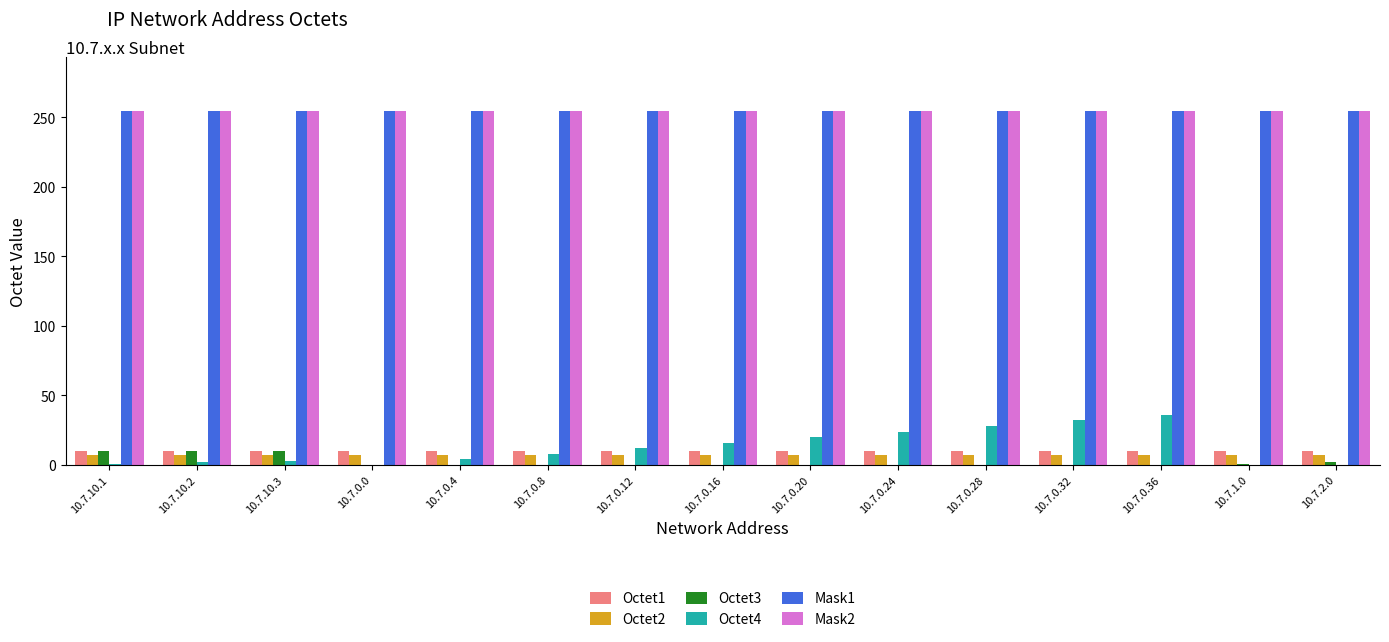

What is the highest value of the Mask2 series?

255